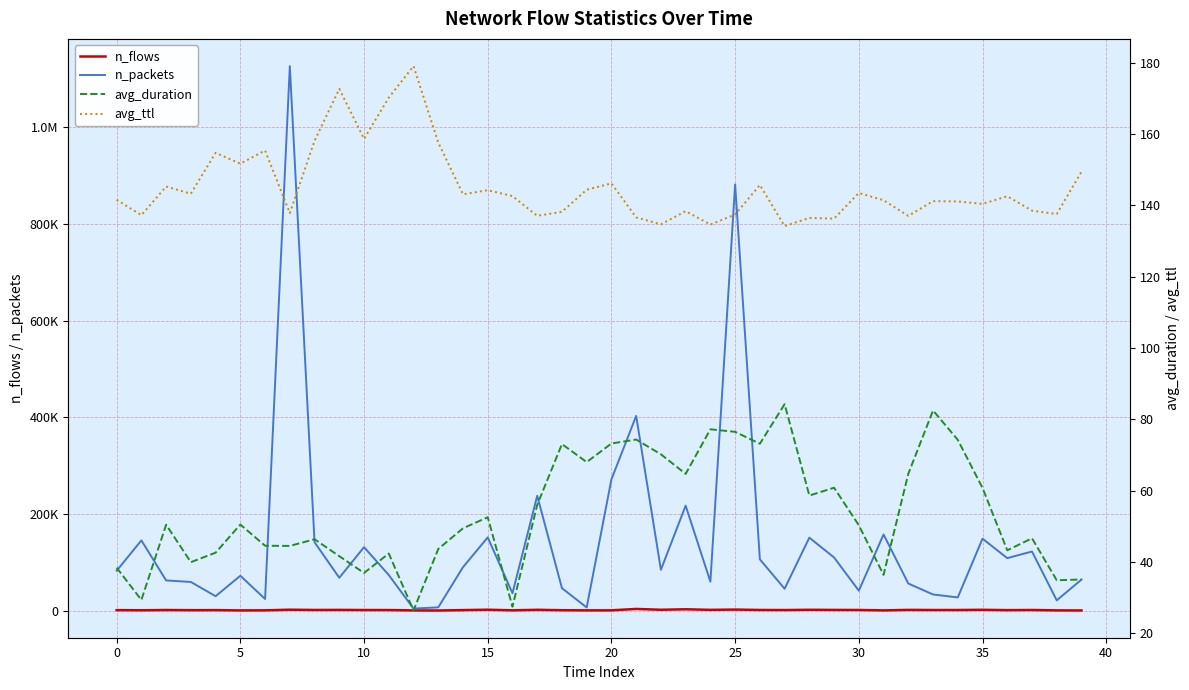

Which label corresponds to the smallest value in the chart?

12